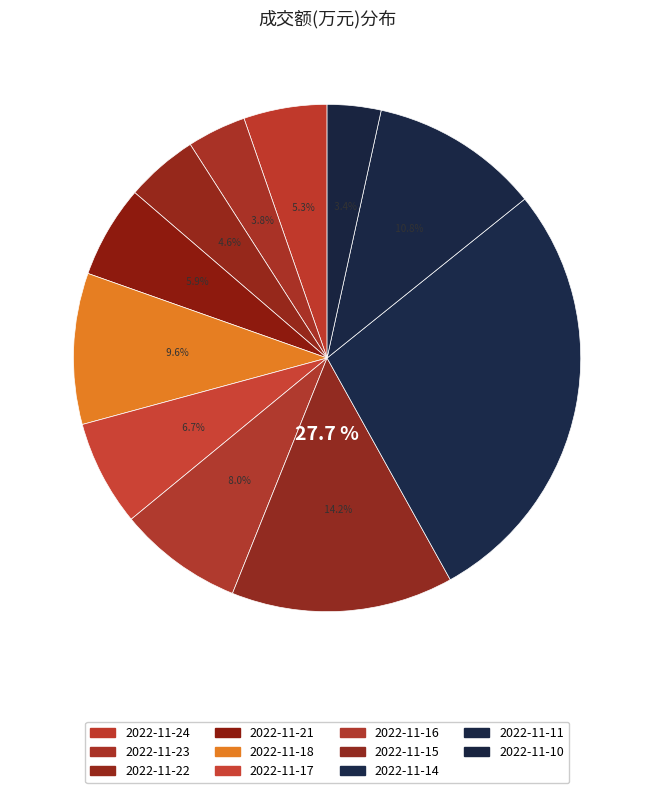

To the nearest percent, what is the difference between the largest and smallest slice percentages?

24%